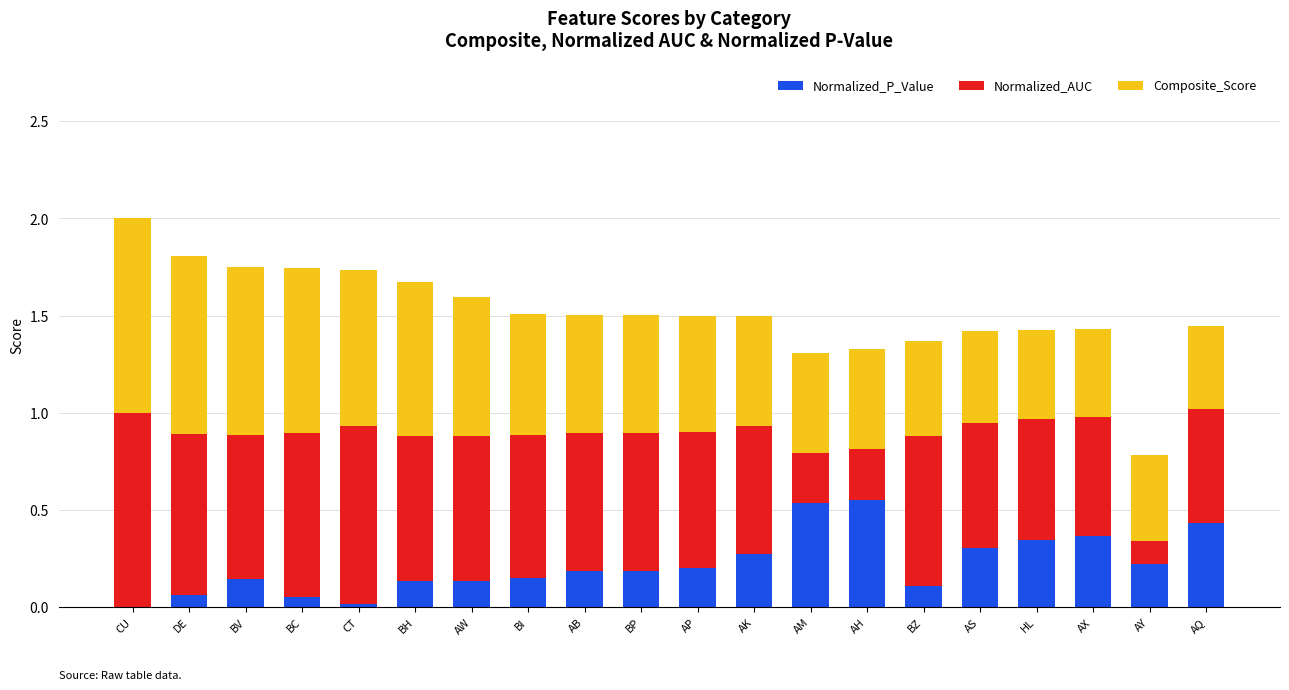

At which category is the sum across all series the highest?

CU